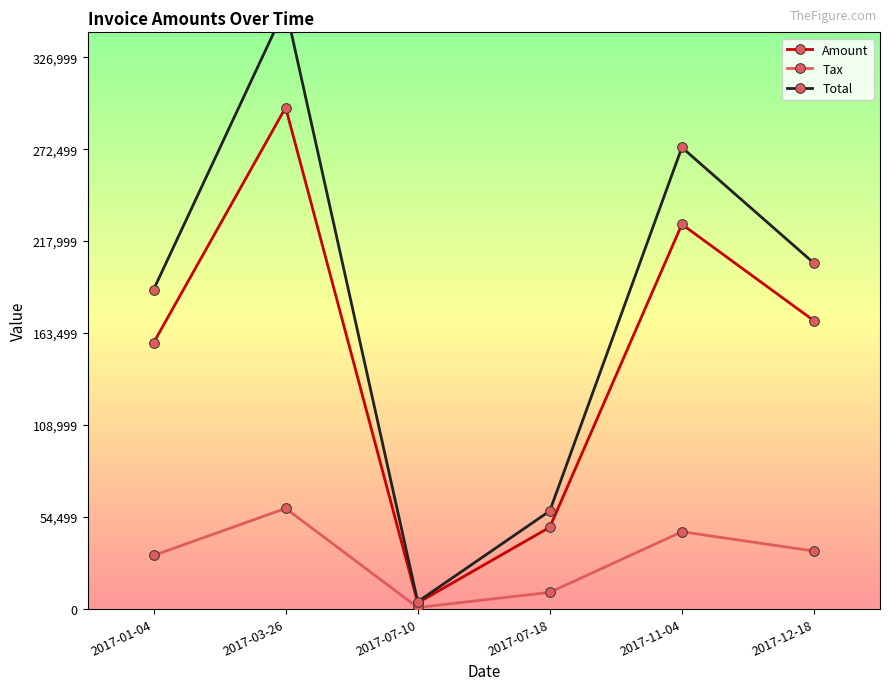

True or false: Total and Amount intersect in this chart.

False